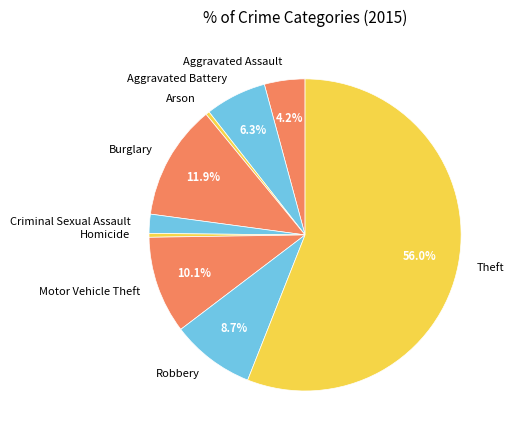

Which has a higher value, Criminal Sexual Assault or Burglary?

Burglary